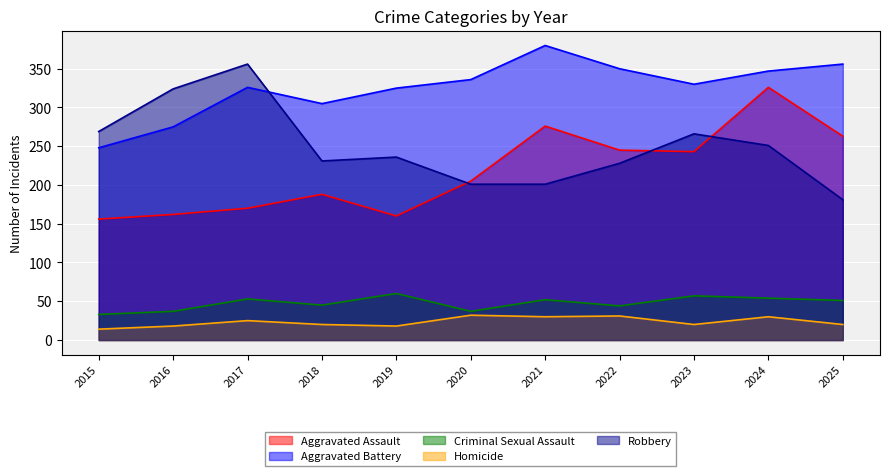

Which series changed the most between 2017 and 2018?

Robbery